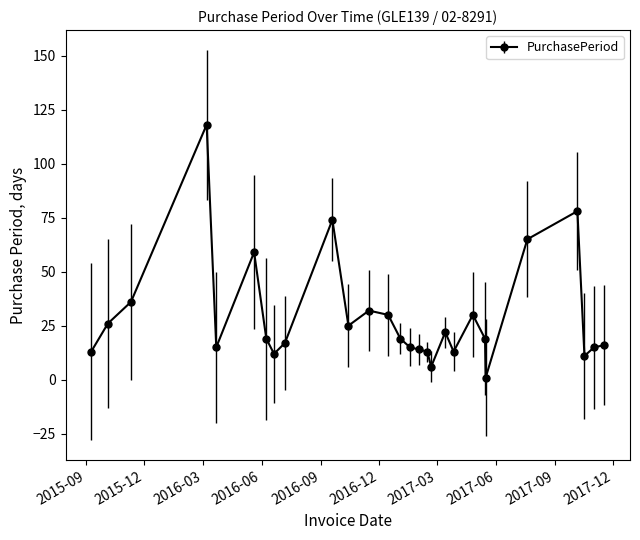

True or false: the data has more than 2 interior local peaks.

True